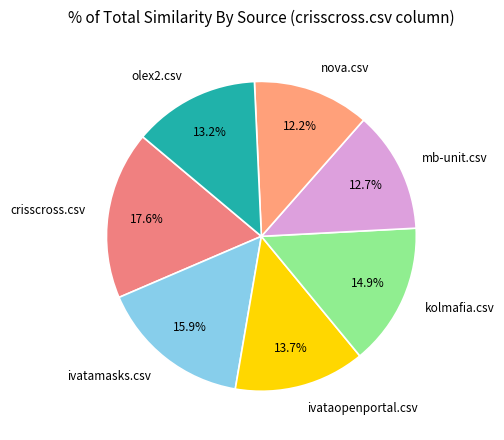

How much of the chart is everything except mb-unit.csv?

87.3%